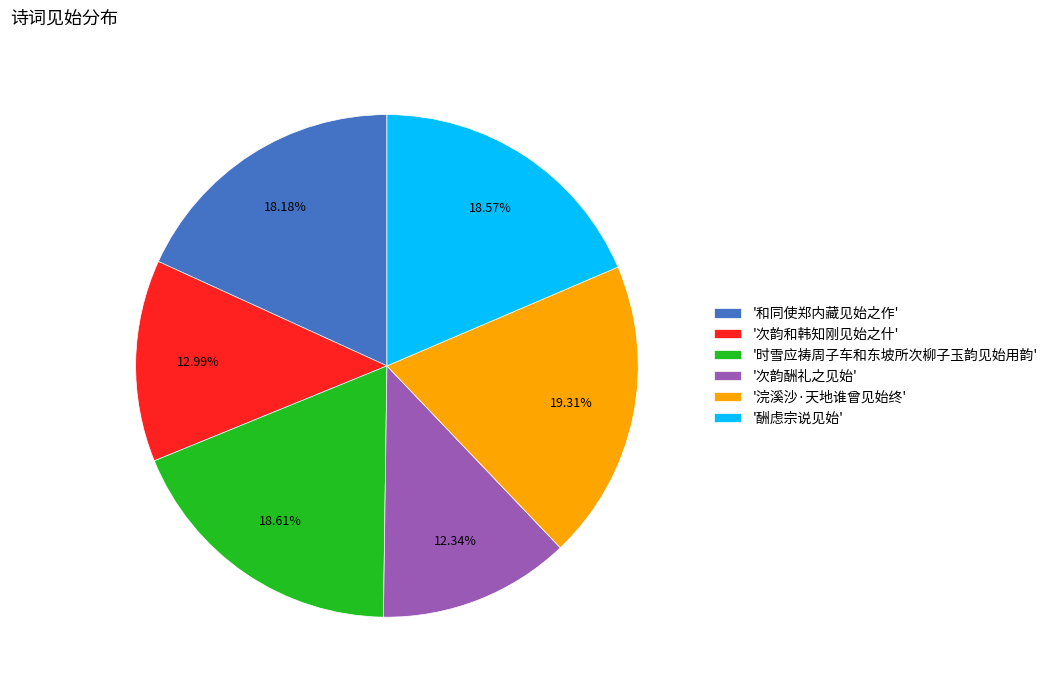

How many slices are in this pie chart?

6